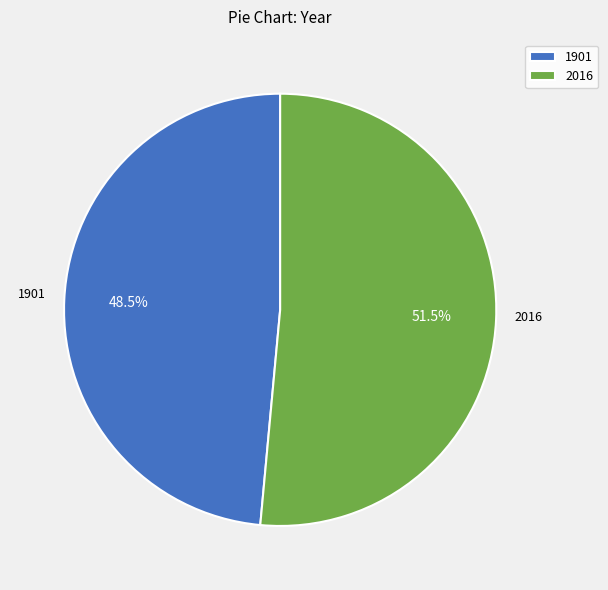

Which has a higher value, 1901 or 2016?

2016